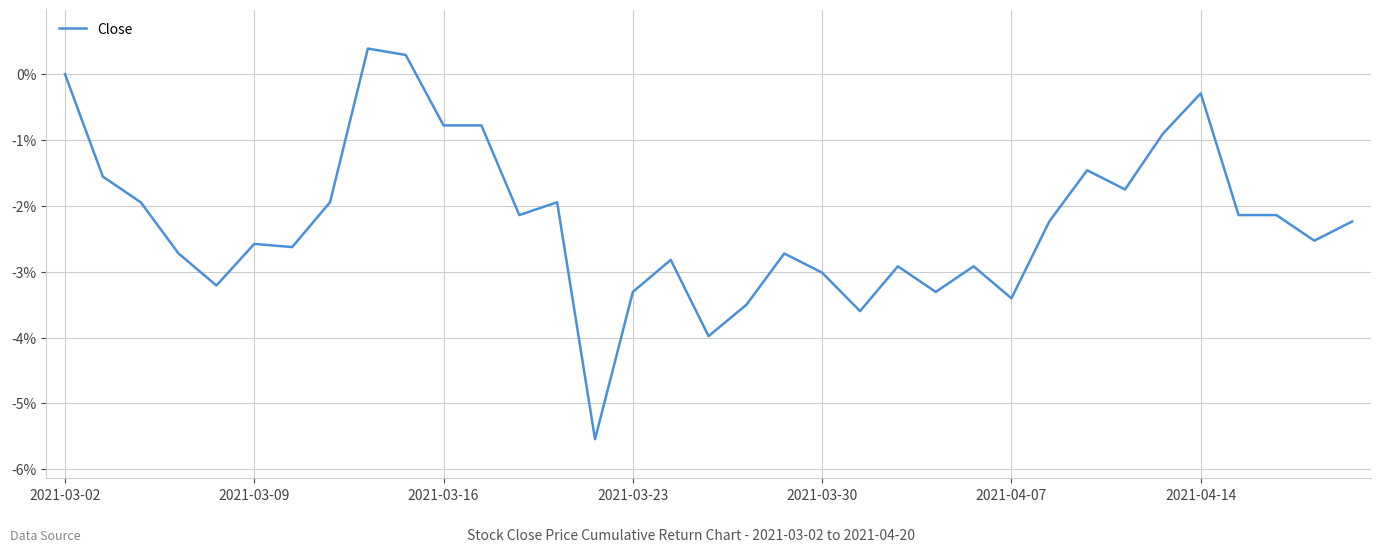

List the labels in order of value, largest first.

8, 9, 2021-03-02, 30, 10, 11, 29, 27, 2021-03-09, 28, 2021-03-16, 7, 13, 12, 31, 32, 26, 34, 33, 2021-04-07, 2021-04-14, 2021-03-23, 19, 16, 22, 24, 20, 2021-03-30, 15, 23, 25, 18, 21, 17, 14